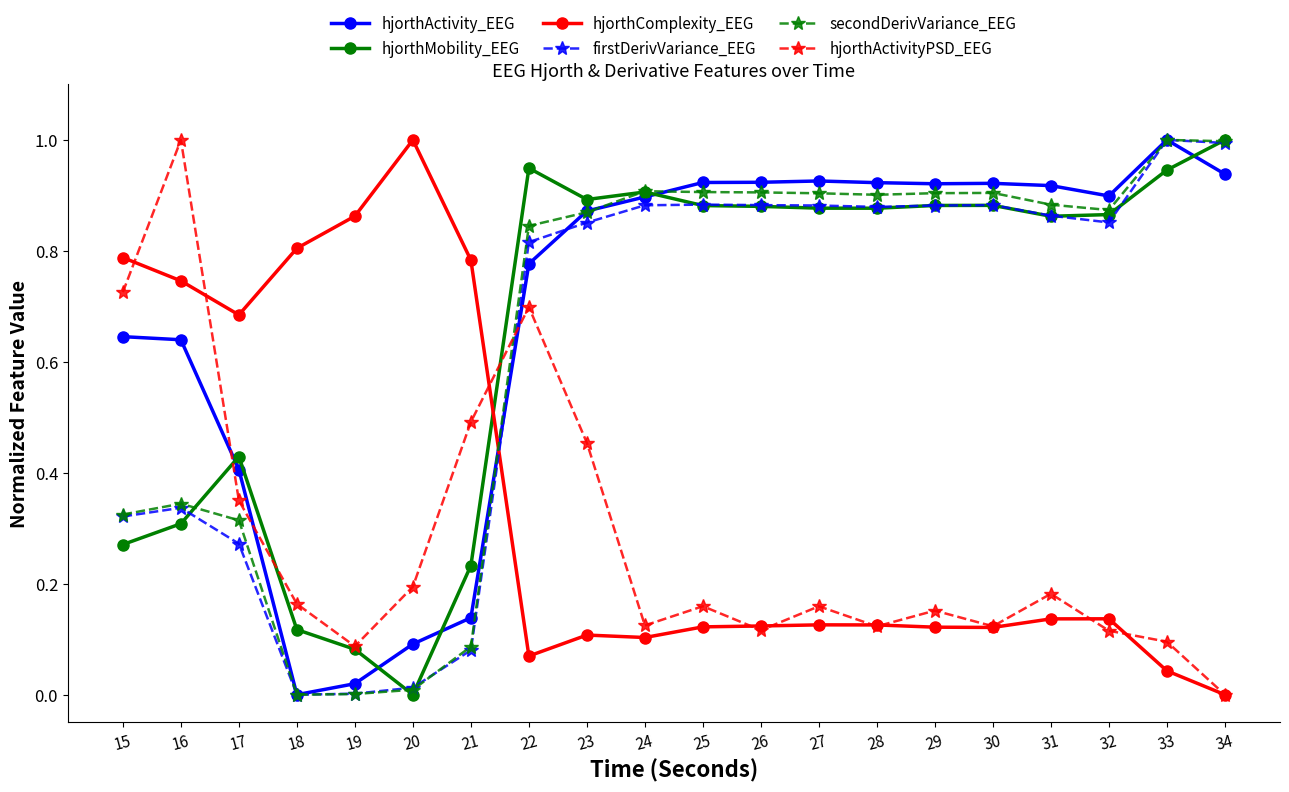

Between which two adjacent categories do hjorthActivity_EEG and hjorthMobility_EEG first intersect?

16 and 17